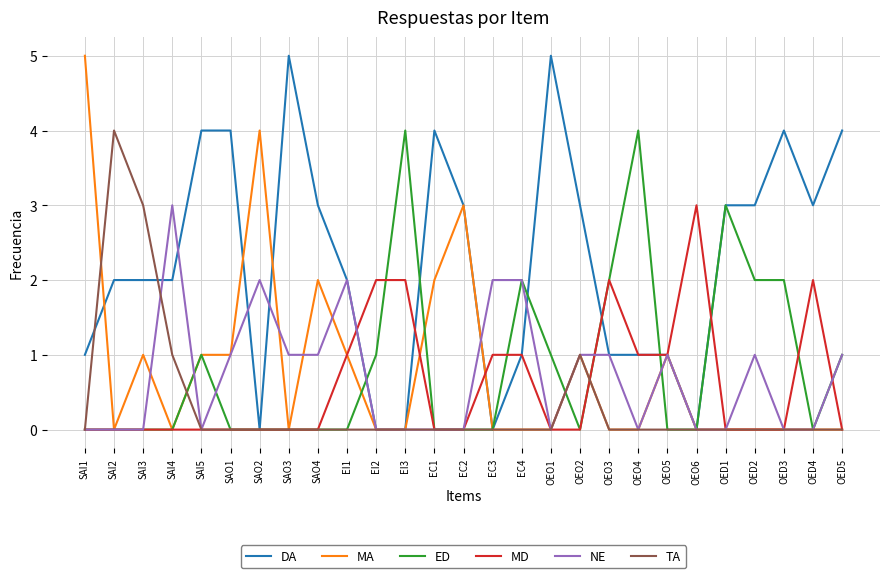

Which series has the largest total across all categories?

DA